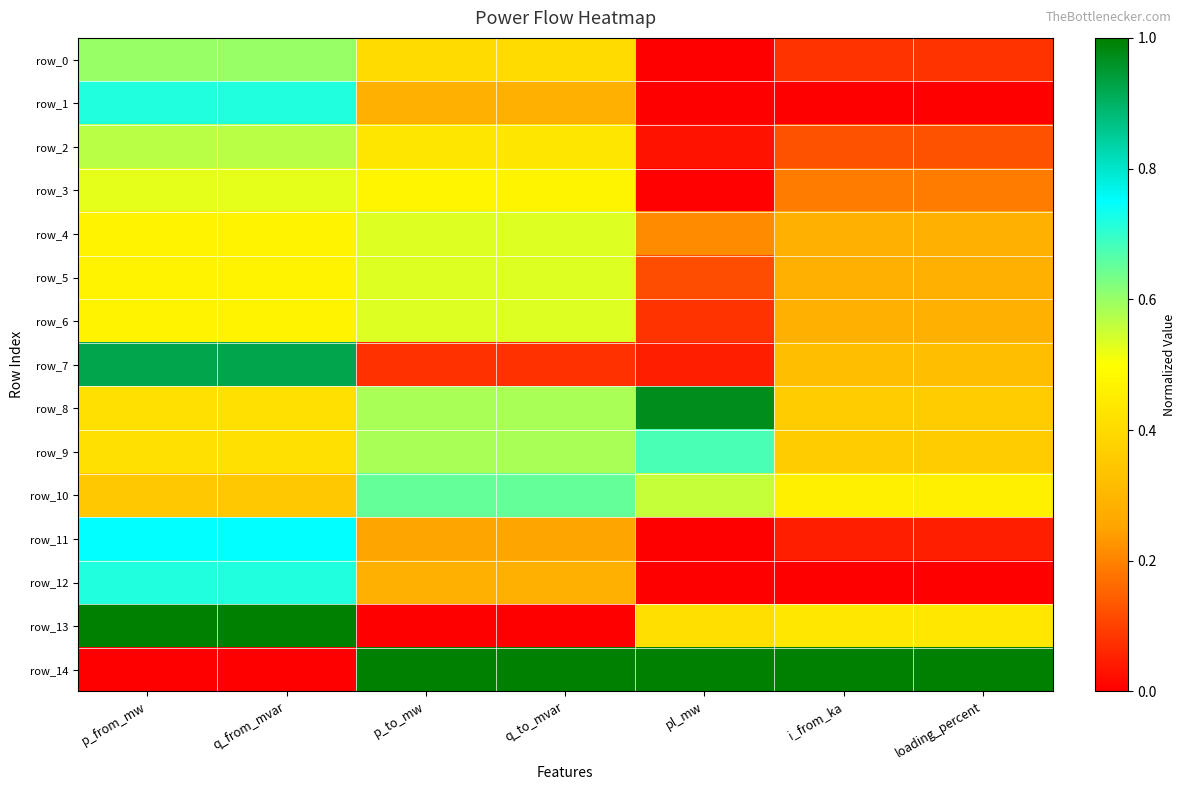

Which series changed the most between pl_mw and i_from_ka?

row_8